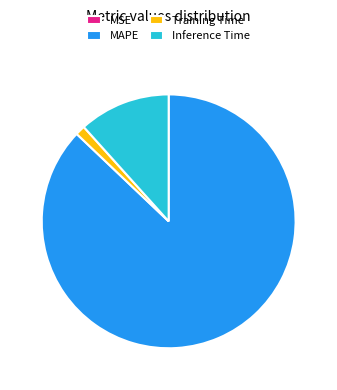

The Inference Time slice represents 12% of the pie. True or false?

True